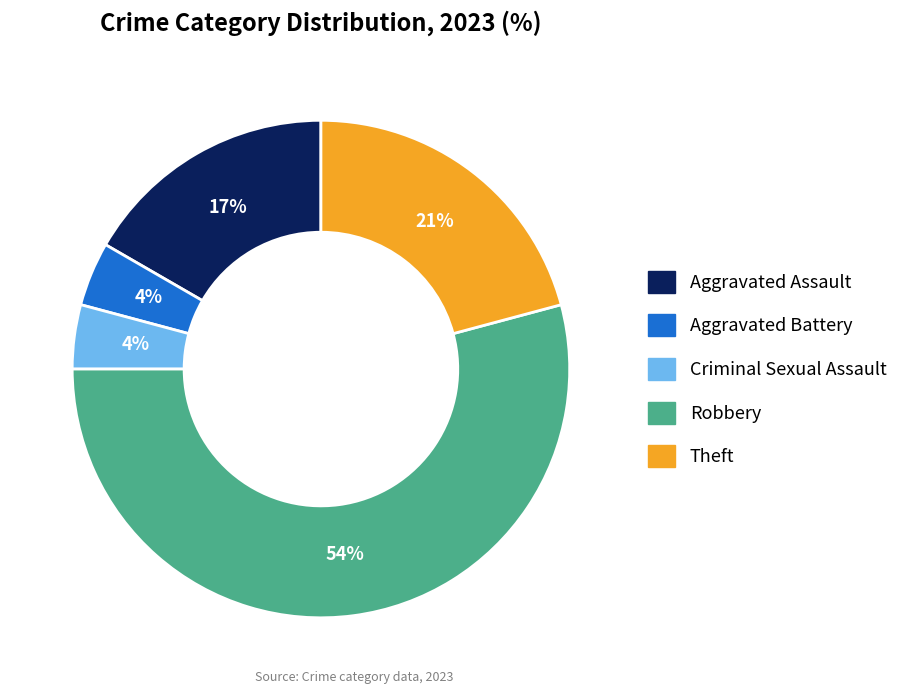

How many slices are in this pie chart?

5